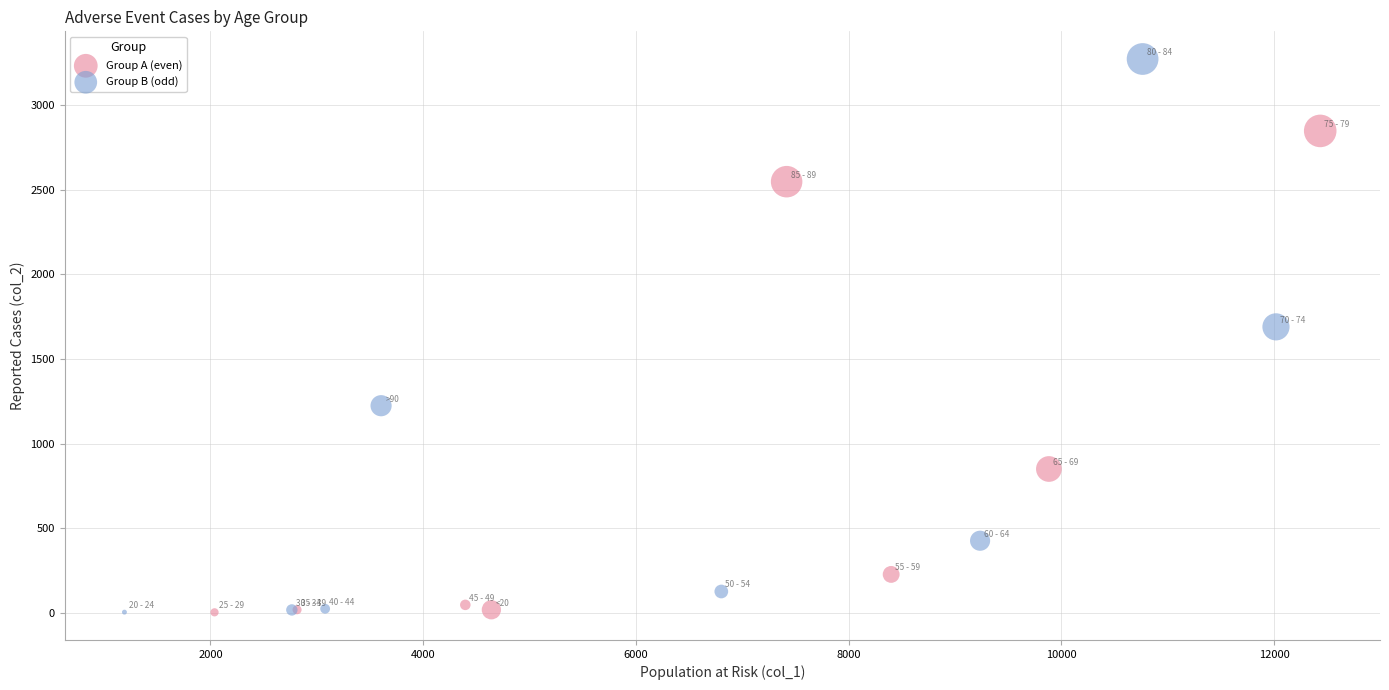

Which series has the largest Y range (max minus min)?

Group B (odd)